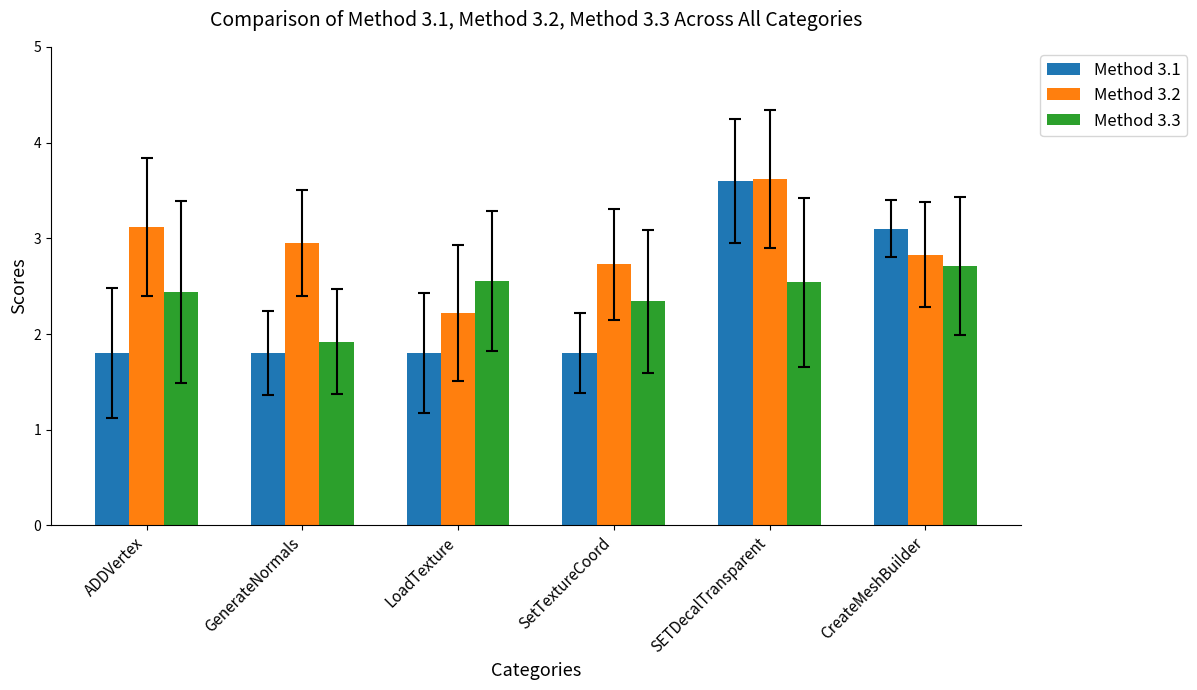

What position from the right is CreateMeshBuilder?

1